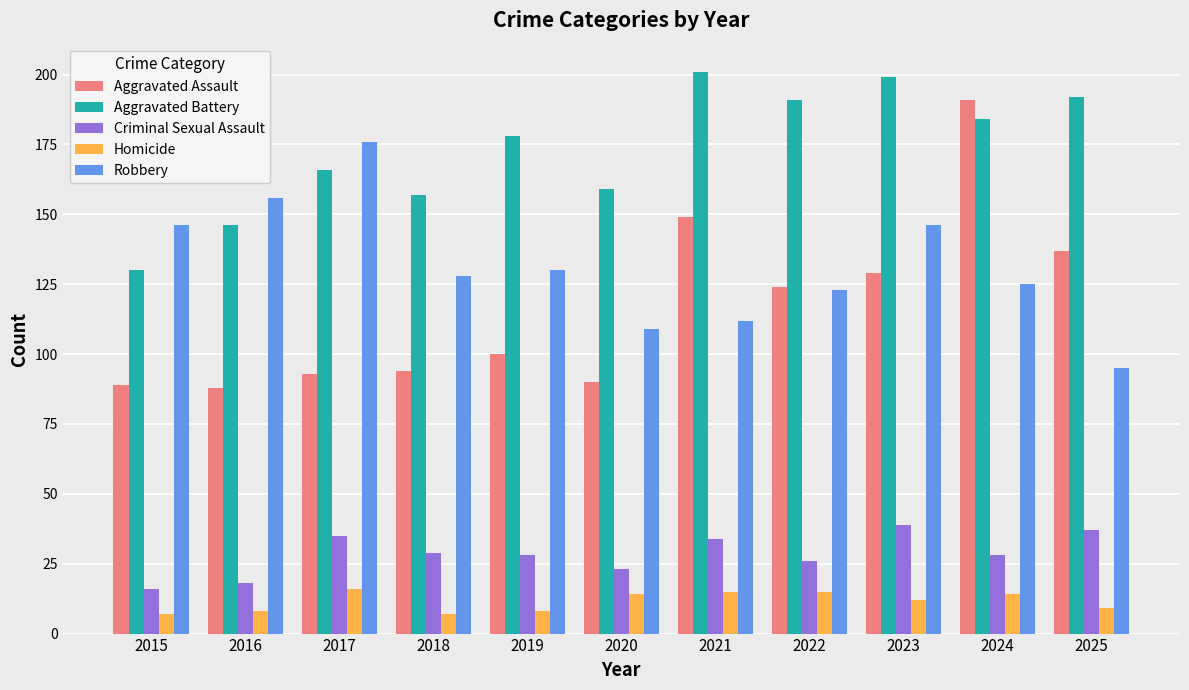

Reading right to left, extract all data points from this chart.

Aggravated Assault: 2025=137	2024=191	2023=129	2022=124	2021=149	2020=90	2019=100	2018=94	2017=93	2016=88	2015=89
Aggravated Battery: 2025=192	2024=184	2023=199	2022=191	2021=201	2020=159	2019=178	2018=157	2017=166	2016=146	2015=130
Criminal Sexual Assault: 2025=37	2024=28	2023=39	2022=26	2021=34	2020=23	2019=28	2018=29	2017=35	2016=18	2015=16
Homicide: 2025=9	2024=14	2023=12	2022=15	2021=15	2020=14	2019=8	2018=7	2017=16	2016=8	2015=7
Robbery: 2025=95	2024=125	2023=146	2022=123	2021=112	2020=109	2019=130	2018=128	2017=176	2016=156	2015=146